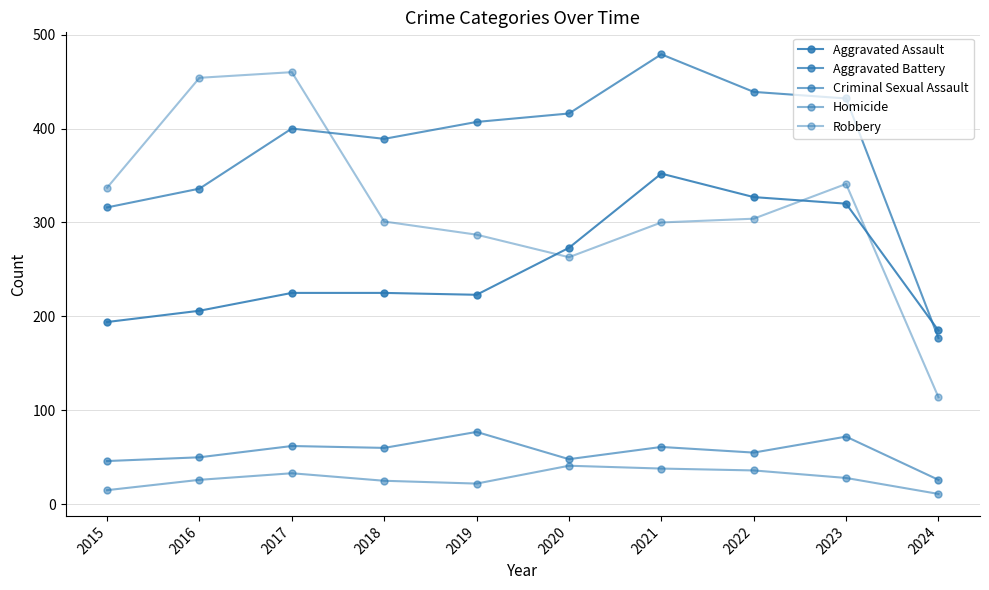

At which category does Criminal Sexual Assault reach its first local peak?

2017